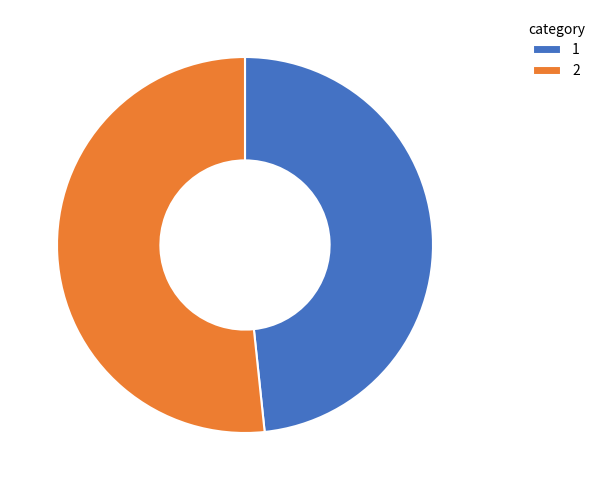

Approximately how many times larger is the value at 2 compared to 1?

1.1